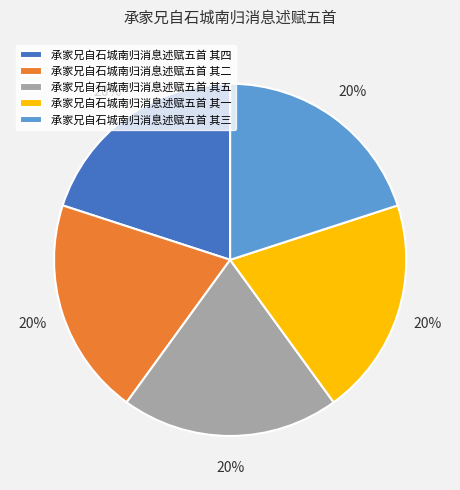

Combined, do 承家兄自石城南归消息述赋五首 其五 and 承家兄自石城南归消息述赋五首 其四 account for over 50%?

No